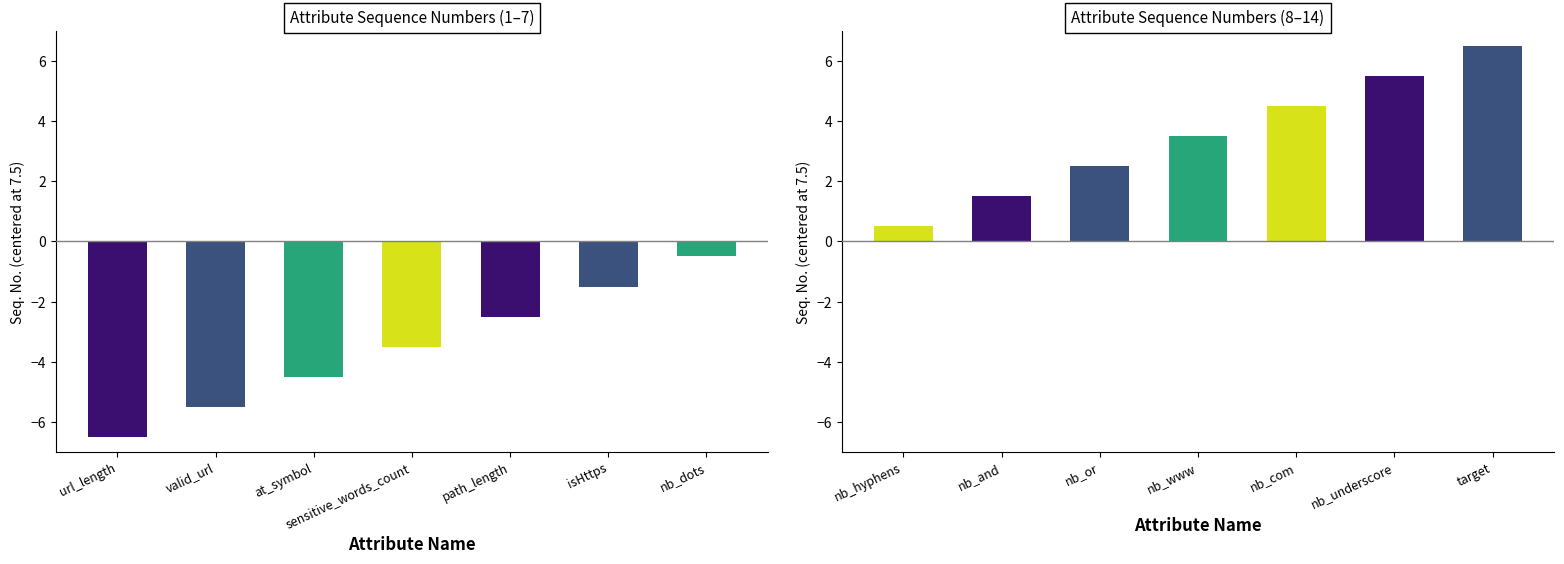

List the labels in order of value, largest first.

target, nb_underscore, nb_com, nb_www, nb_or, nb_and, nb_hyphens, nb_dots, isHttps, path_length, sensitive_words_count, at_symbol, valid_url, url_length